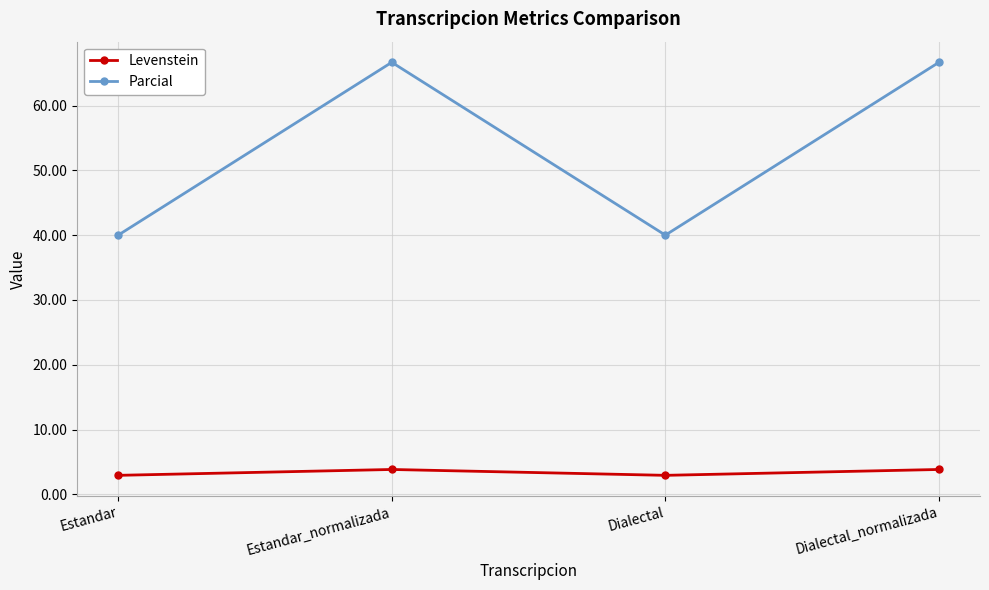

What is the highest value of the Levenstein series?

3.8